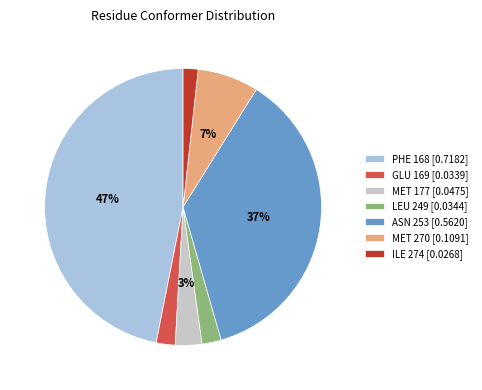

What percentage is the ILE 274 slice, to the nearest percent?

2%